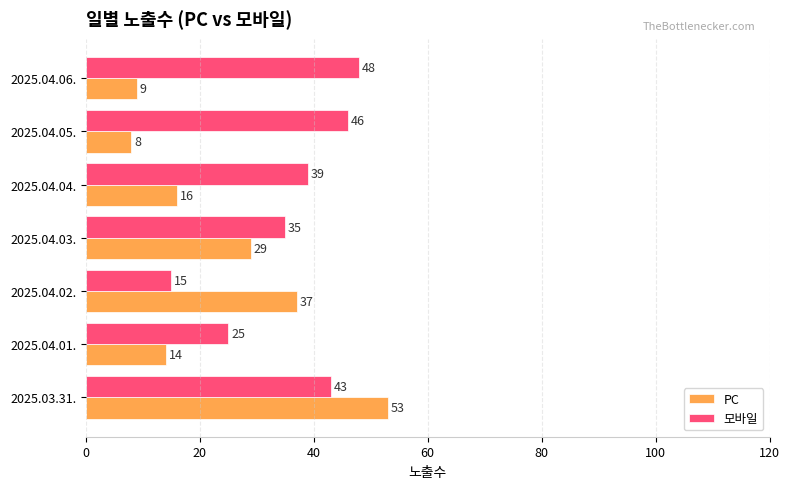

Where is PC nearest to the value 30?

2025.04.03.